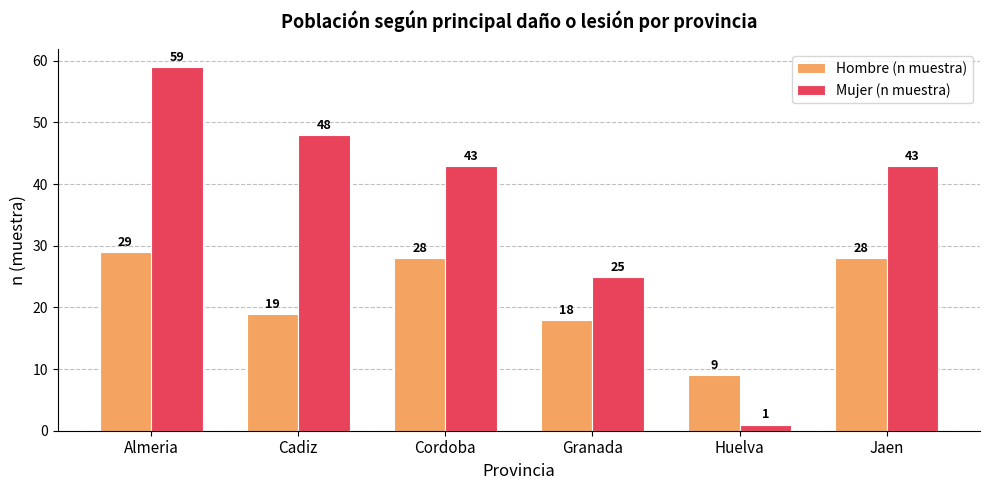

Reading right to left, list all the values displayed in this chart.

Hombre (n muestra): 28	9	18	28	19	29
Mujer (n muestra): 43	1	25	43	48	59